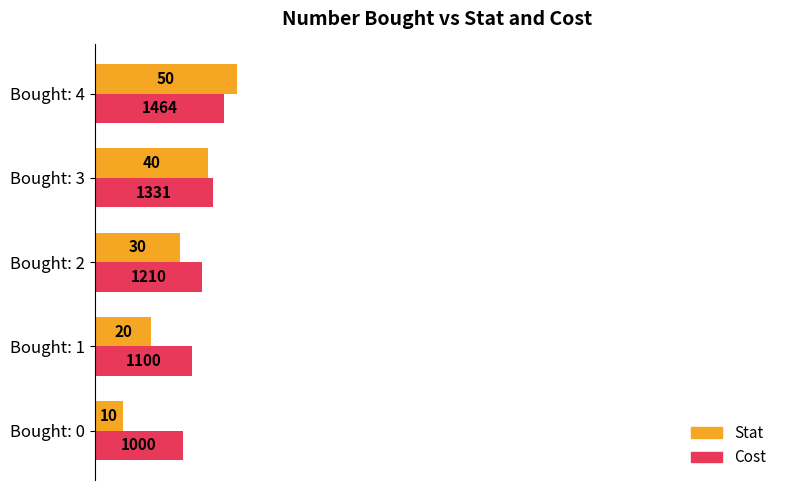

What are all the series names shown in the legend?

Stat, Cost